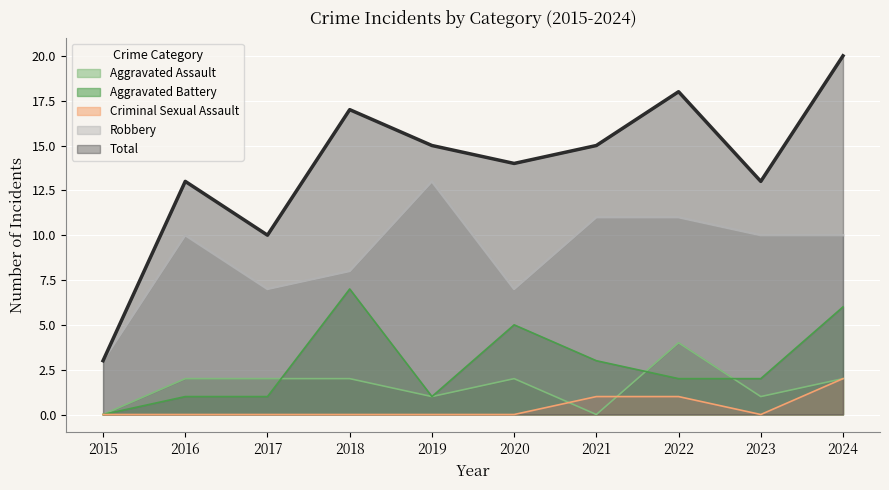

Rank the categories by Criminal Sexual Assault value from highest to lowest.

2024, 2021, 2022, 2015, 2016, 2017, 2018, 2019, 2020, 2023